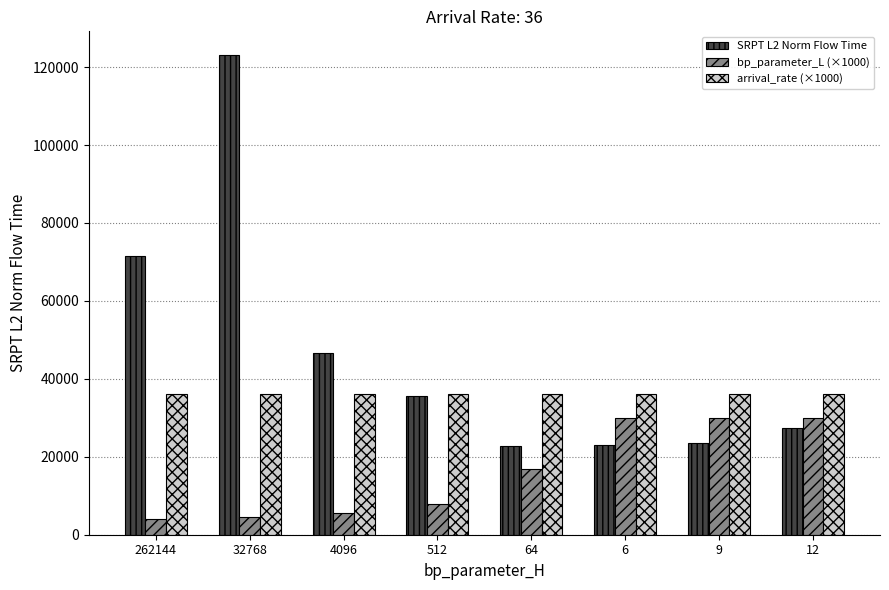

What is the difference between the second highest and minimum values in the bp_parameter_L (×1000) series?

25927.0